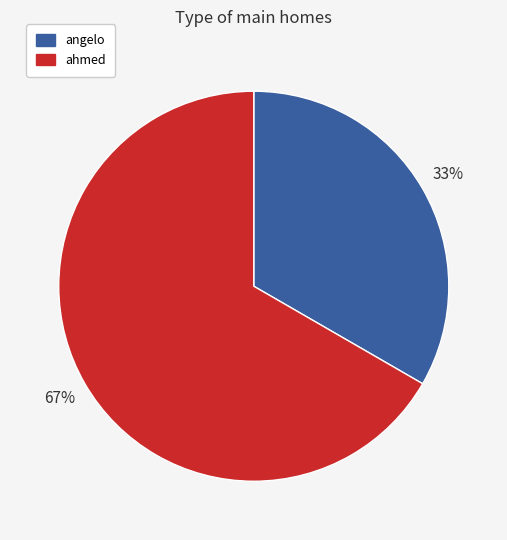

Which category has the biggest portion of the pie?

ahmed